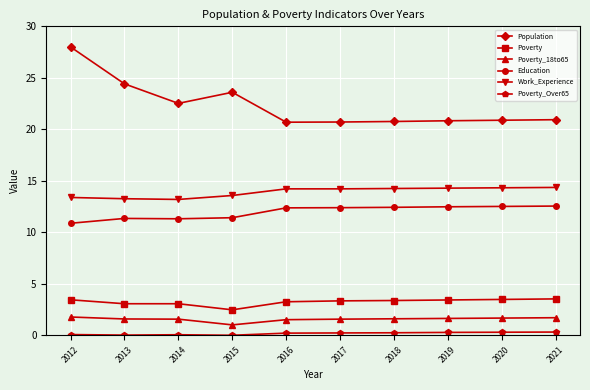

Where does the Education series first go above 12?

2016